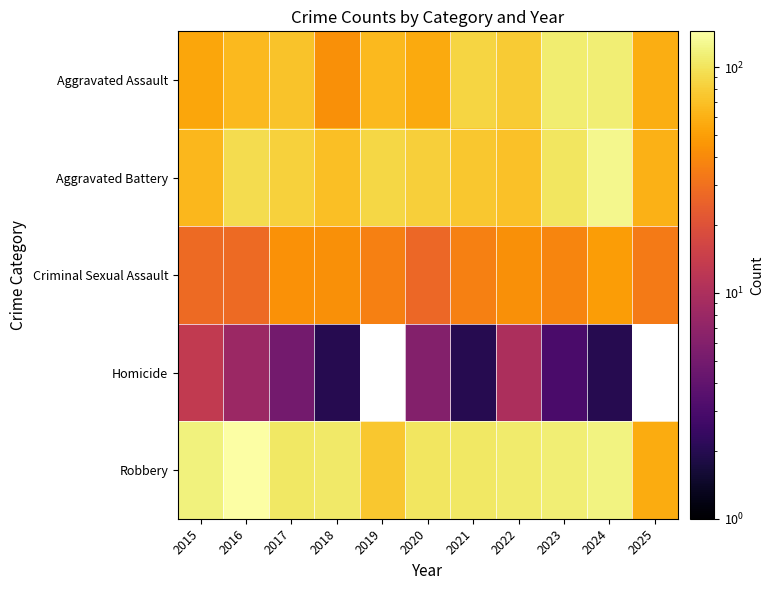

Is it true that Aggravated Assault equals 152.0 at 2023?

False